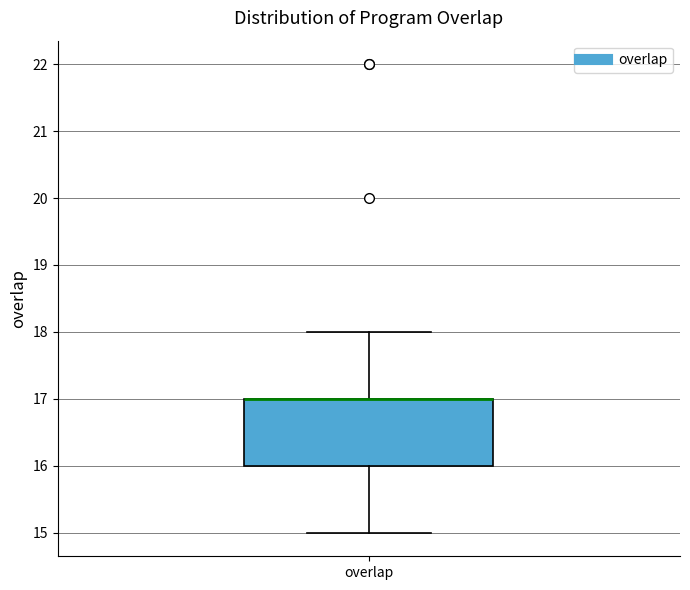

Read this box plot against the y-axis: the position of the median line, the range covered by the box, and the ends of both whiskers. The values are not printed on the chart, so give them approximately, as read against the axis.

median 17 (drawn on the box's upper edge), box 16 to 17, whiskers 15 to 18